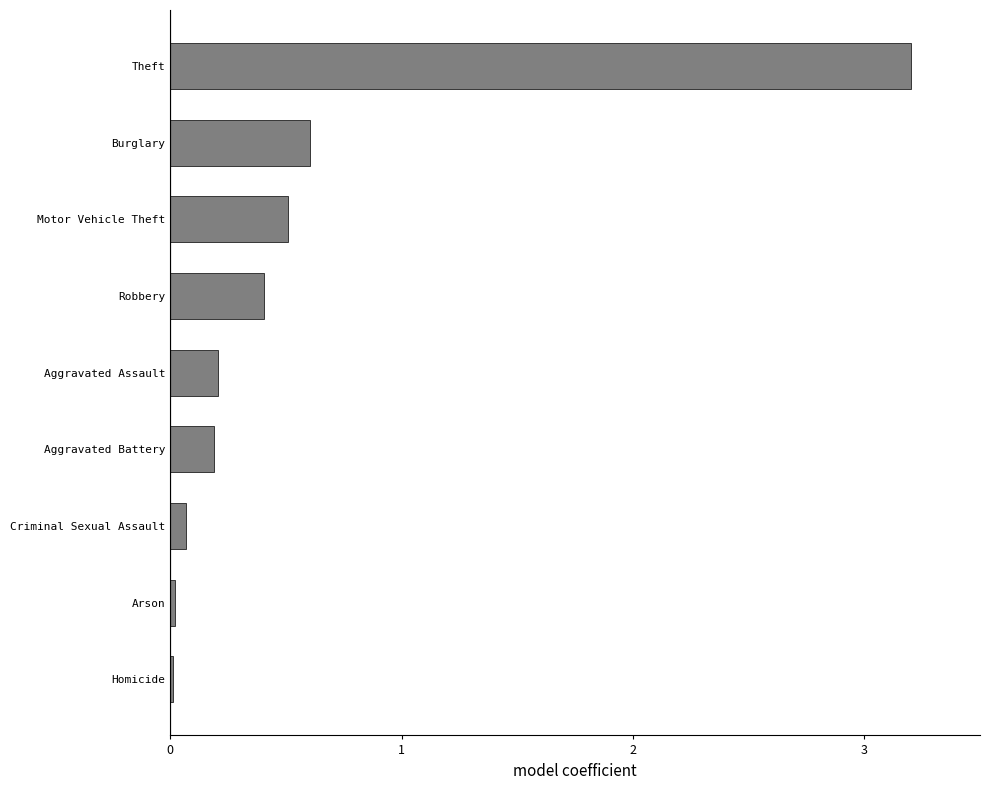

Between Criminal Sexual Assault and Robbery, which is larger?

Robbery